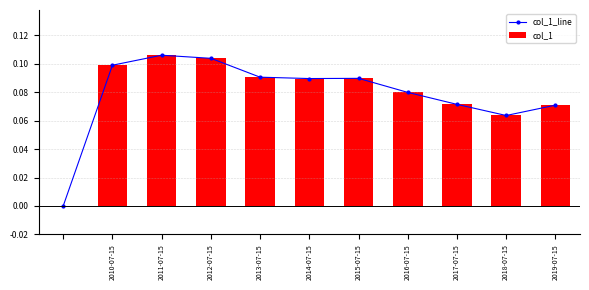

The col_1_line series shows 0.0 at 2014-07-15. True or false?

False